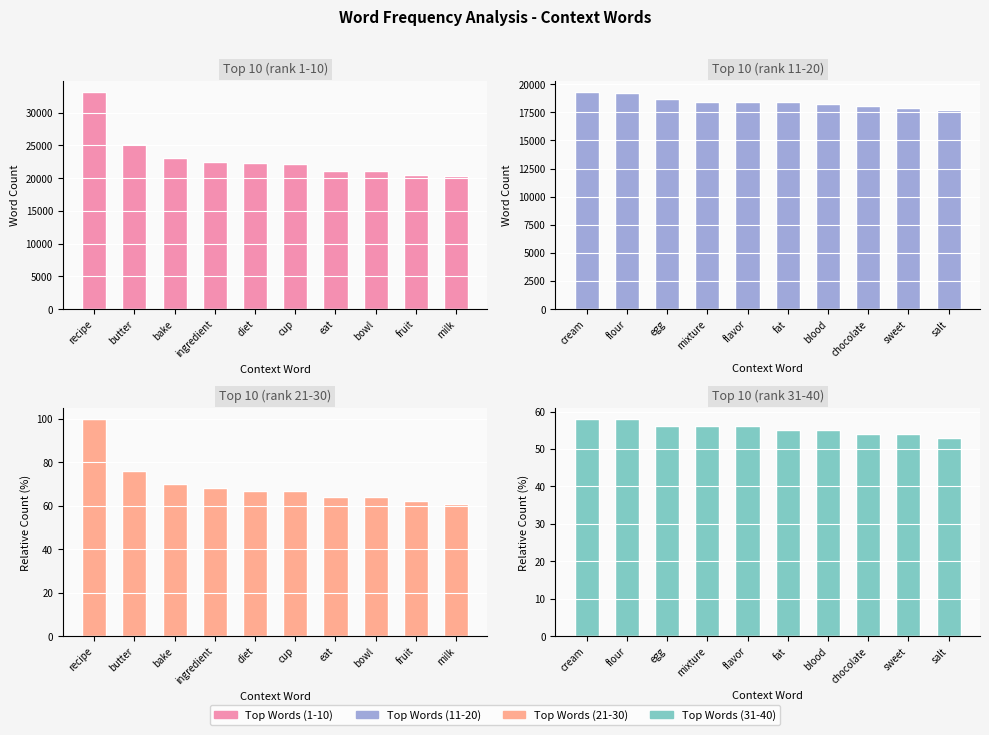

What position from the left is milk?

10